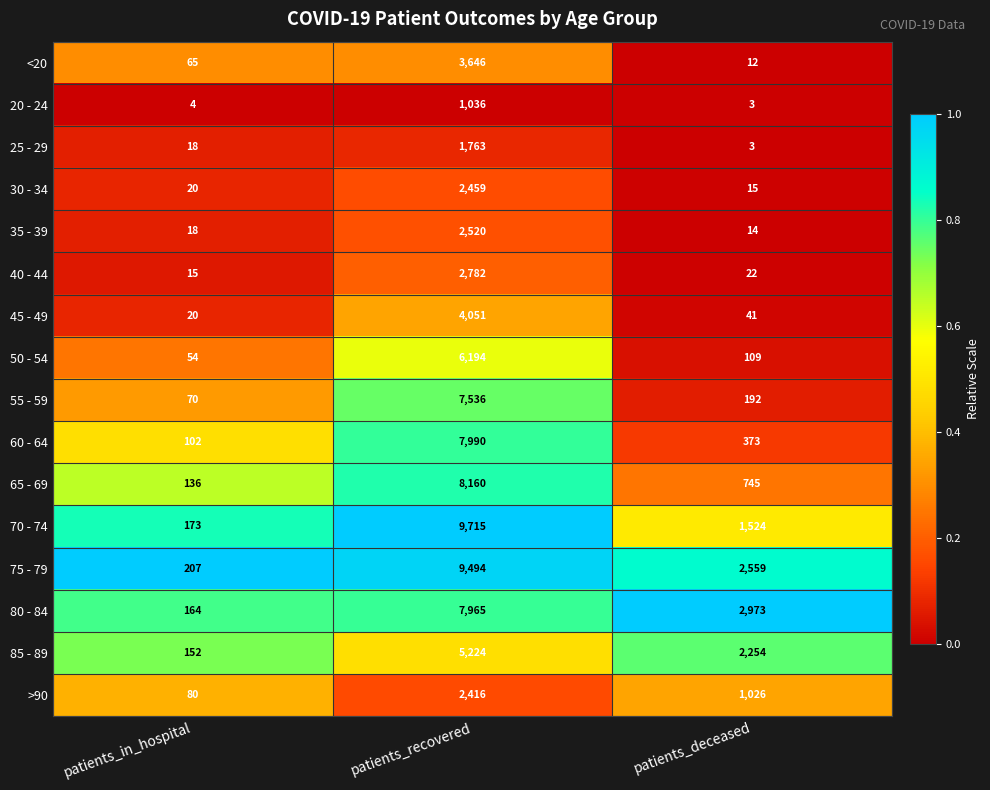

What is the difference between the 65 - 69 values at patients_deceased and patients_in_hospital?

609